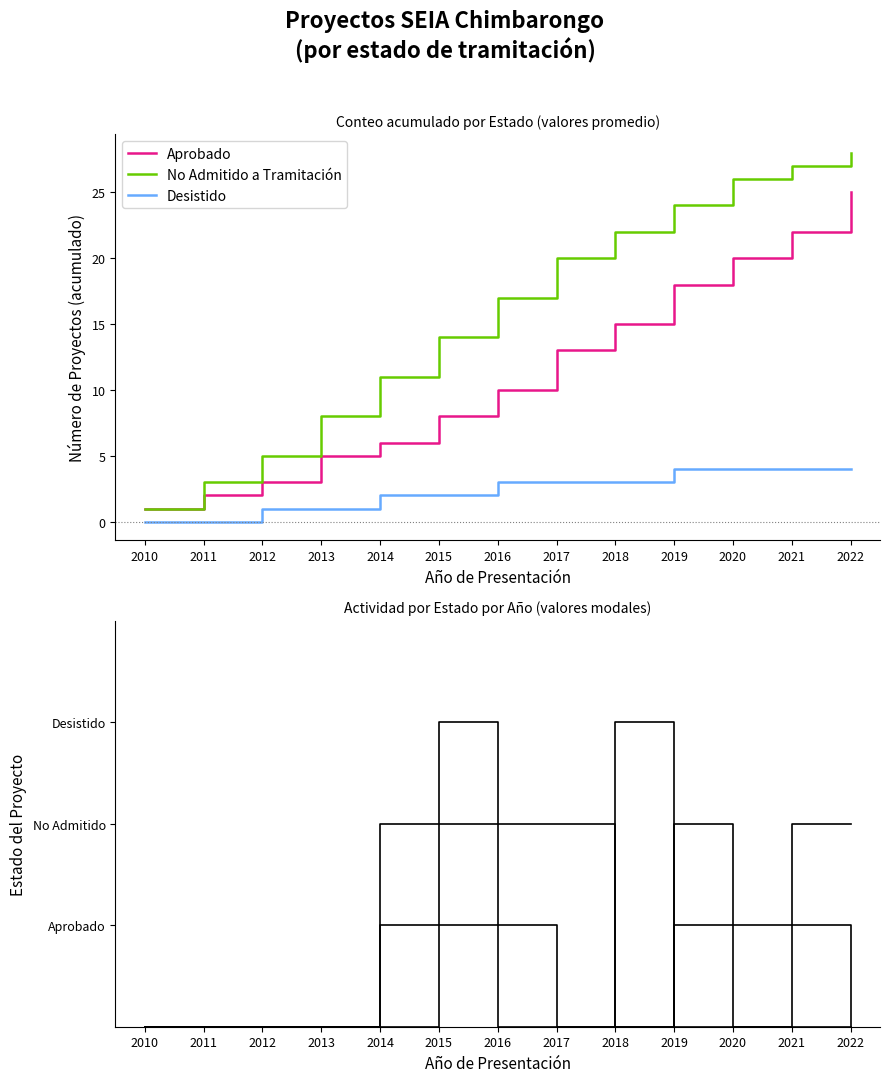

Between 2020 and 2022, which series saw the biggest shift?

No Admitido a Tramitación